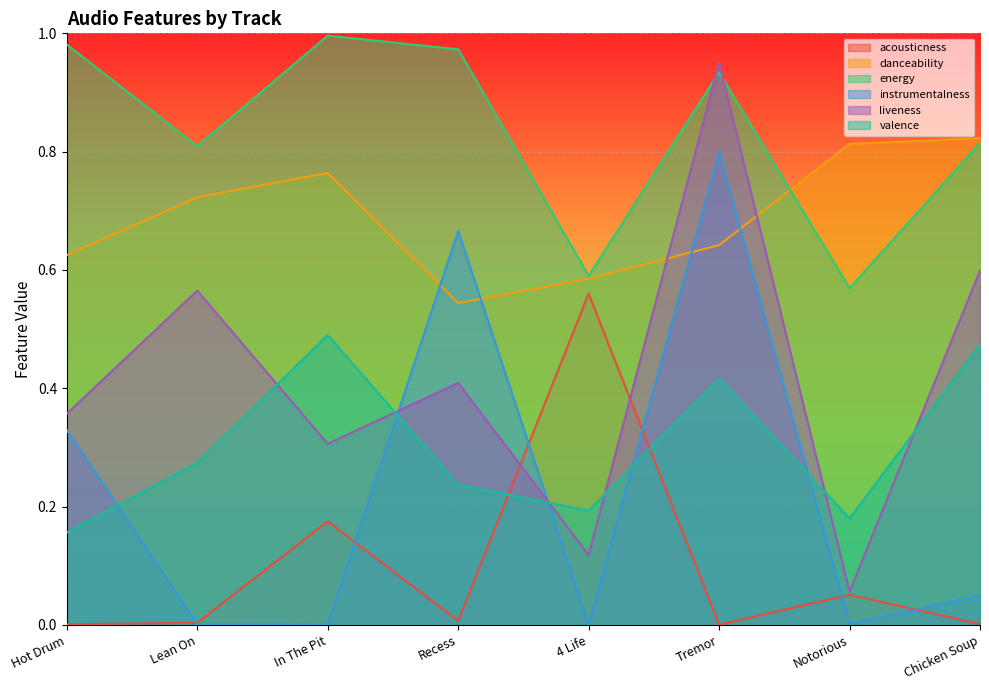

Between Hot Drum and Chicken Soup, which is larger?

Chicken Soup